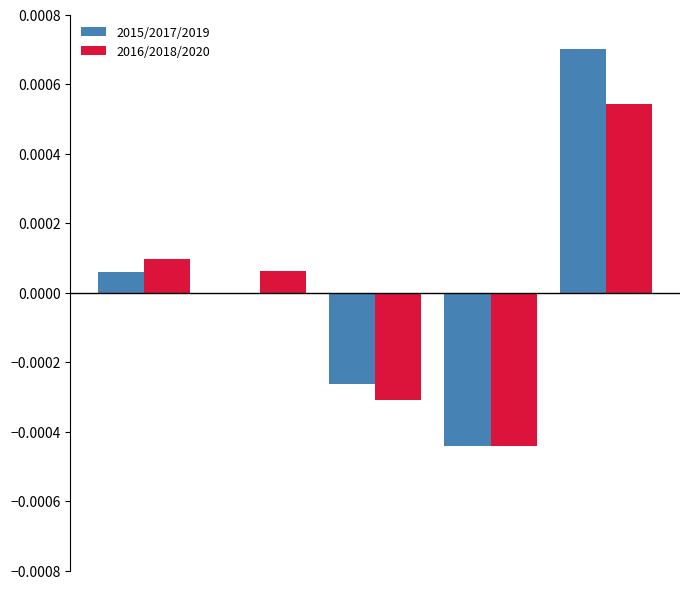

Which category has the lowest value across all series?

3